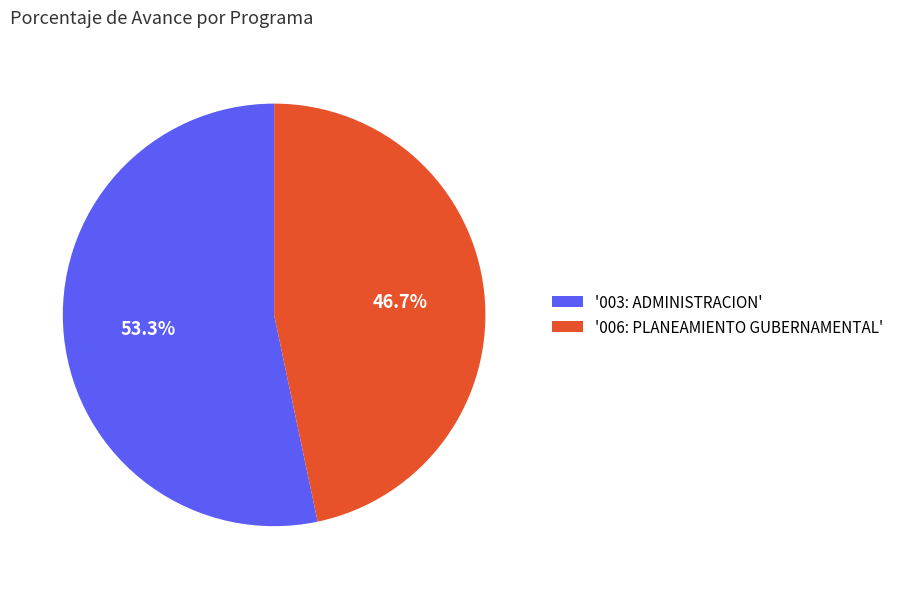

Which slice is the smallest?

'006: PLANEAMIENTO GUBERNAMENTAL'